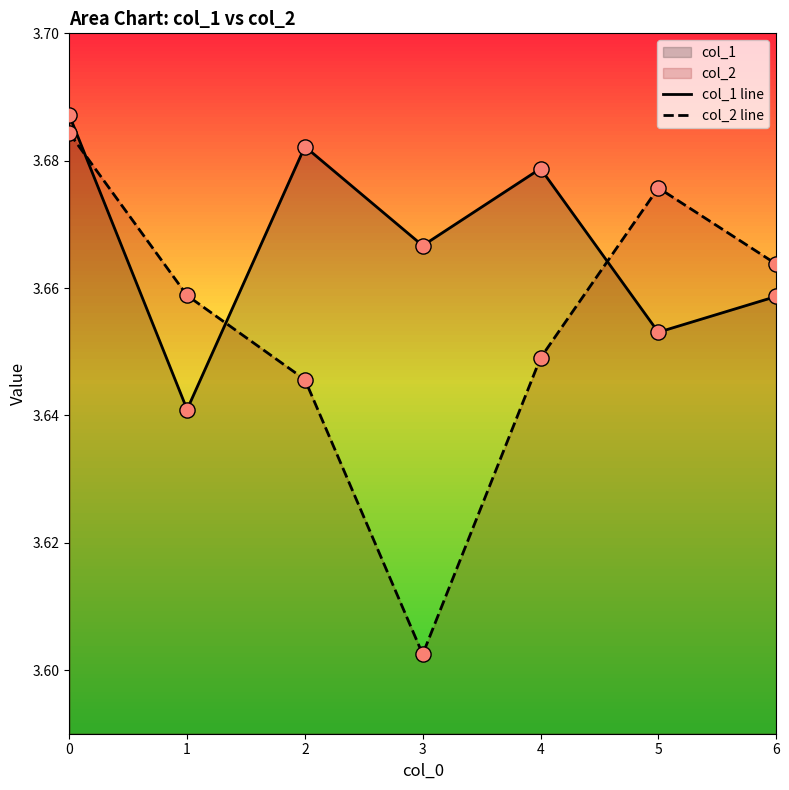

At how many categories does at least one series exceed 3?

7